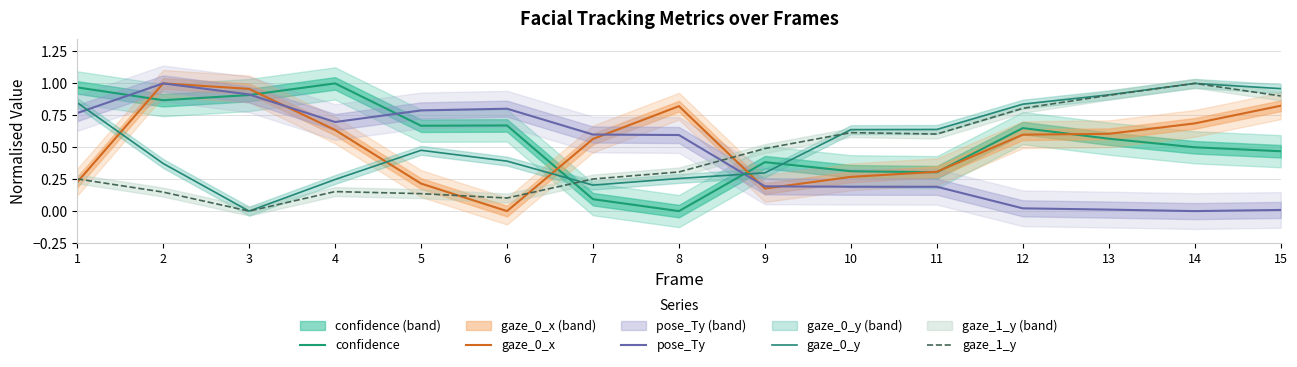

What is the spread (max minus min) of values at 8?

0.8